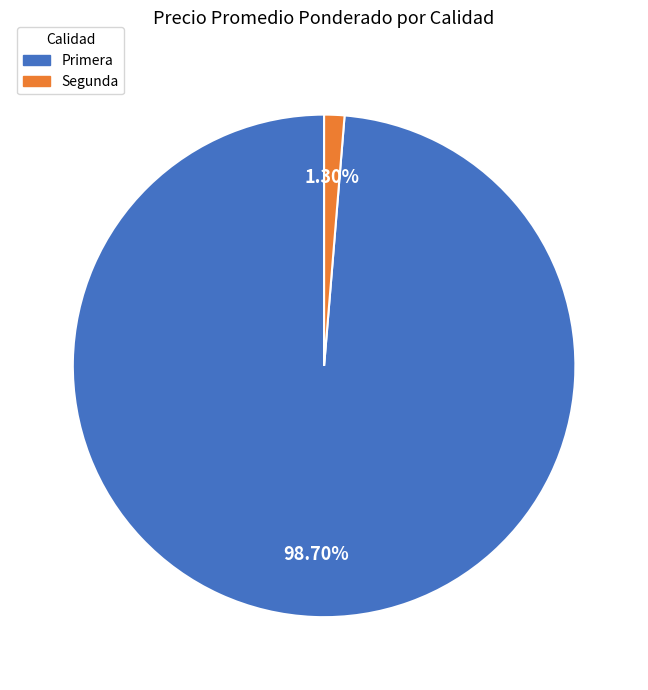

How many segments does this pie chart have?

2